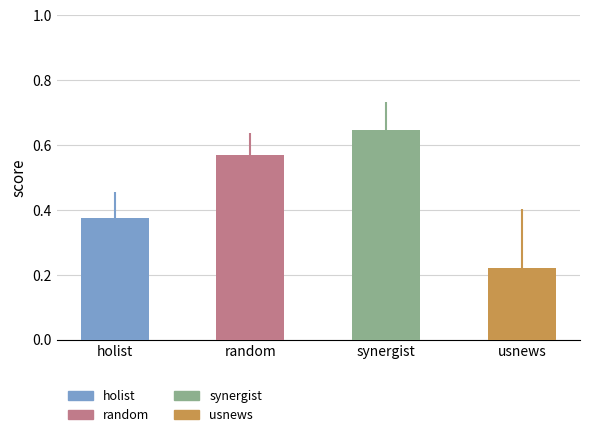

What is the label of the 3rd bar from the left?

synergist